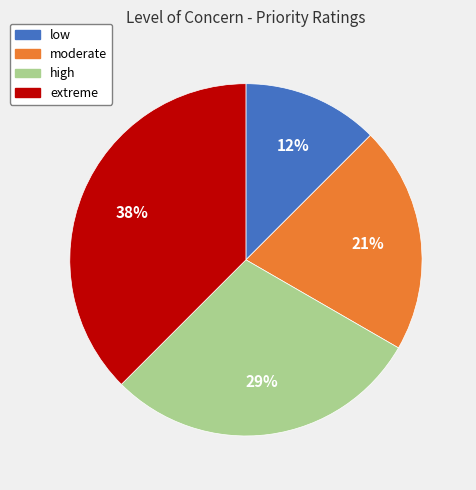

To the nearest percent, what is the average slice percentage?

25%